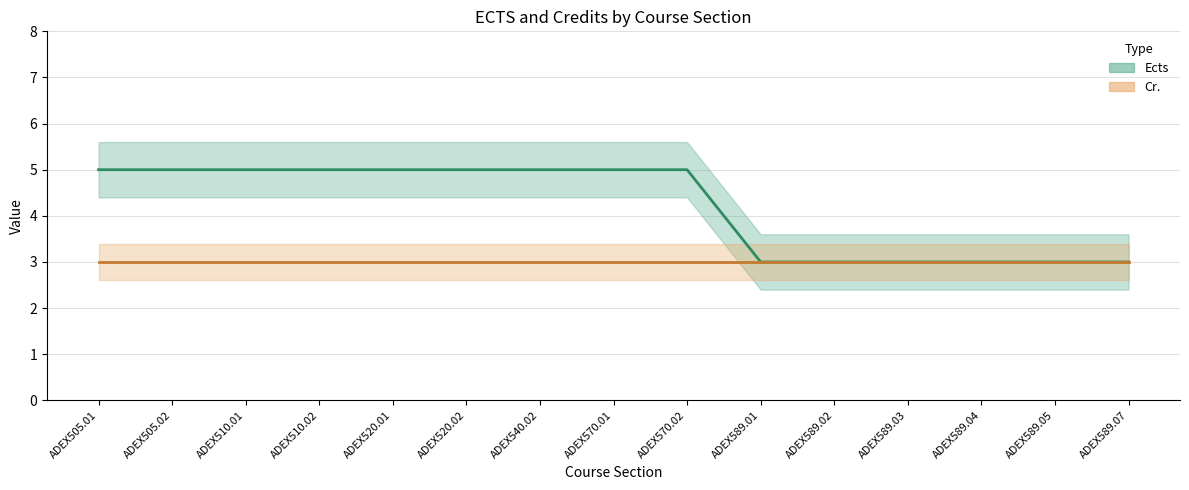

Count the values in the range 3 to 5.

15